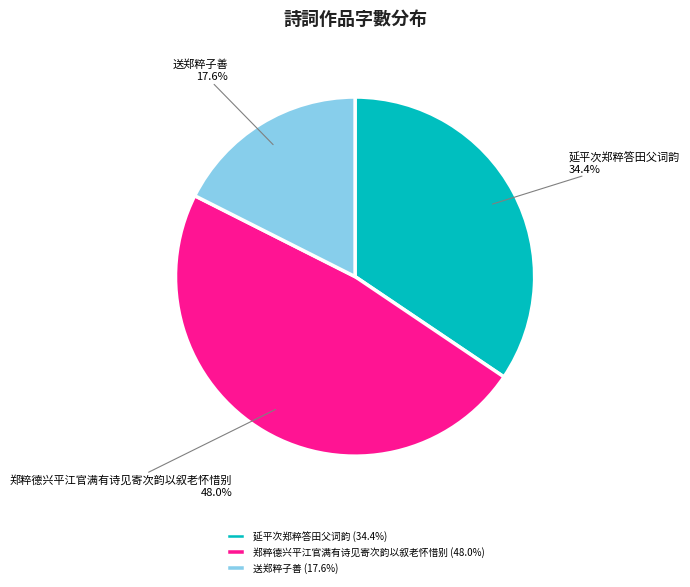

Is it true that 延平次郑粹答田父词韵 is 34% of the pie?

True